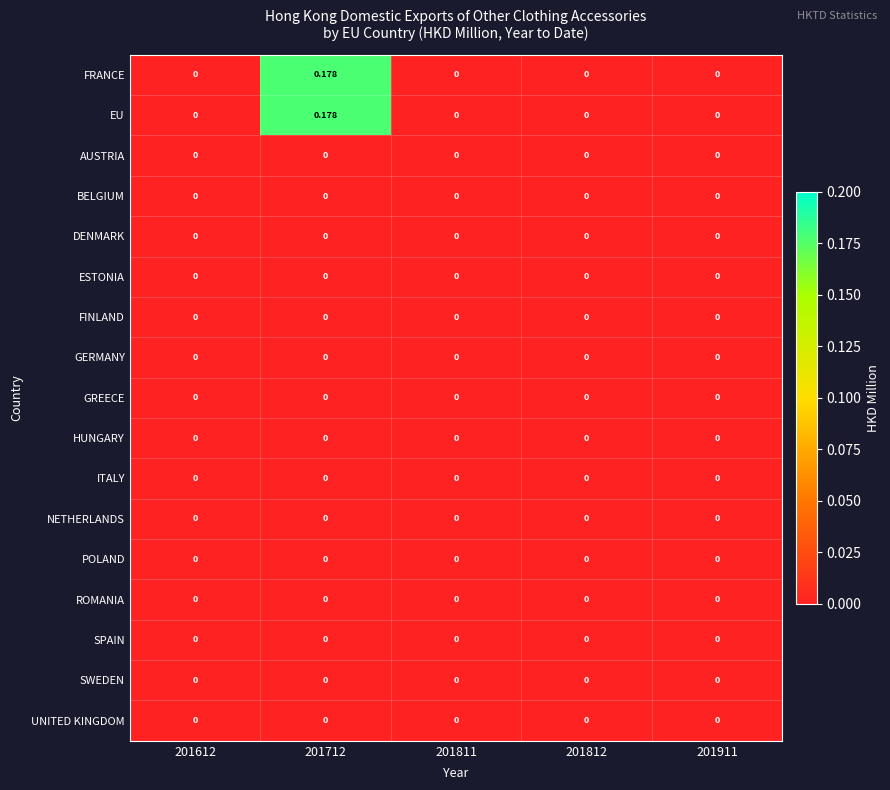

How many data points does each series have?

5